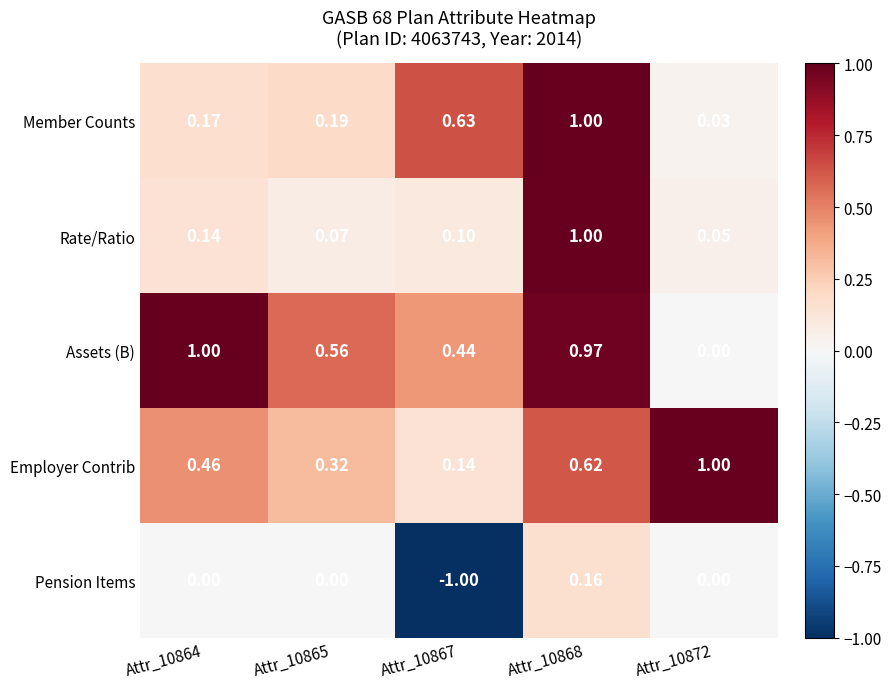

Is the value of Member Counts at Attr_10868 greater than the value of Employer Contrib at Attr_10865?

Yes